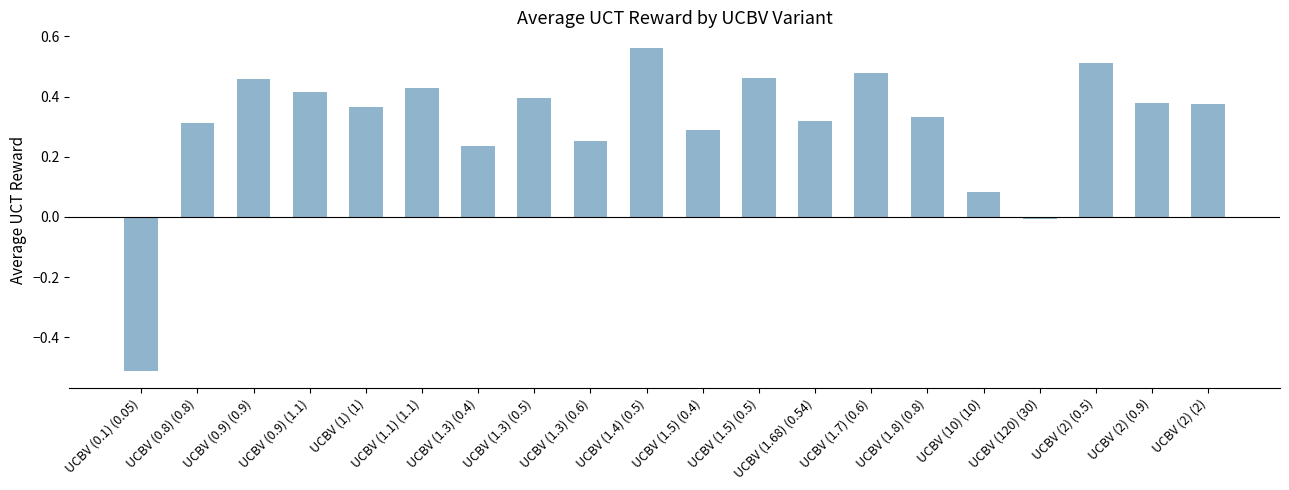

The chart shows a value of 0.3 at UCBV (1.8) (0.8). True or false?

True